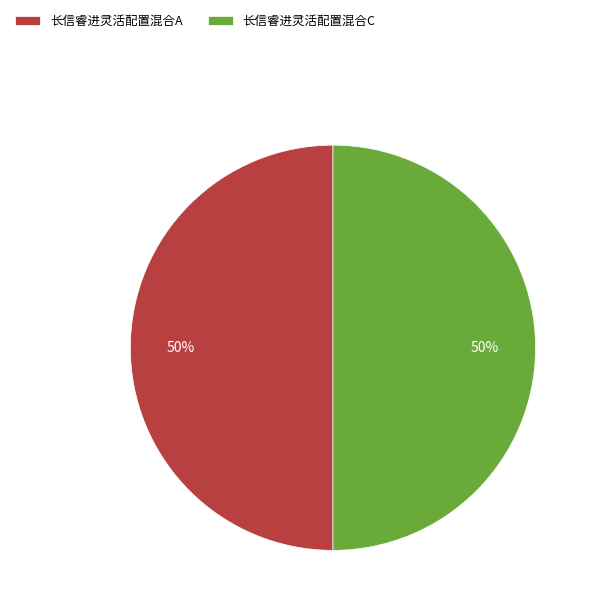

To the nearest percent, what is the combined percentage of 长信睿进灵活配置混合C and 长信睿进灵活配置混合A?

100%